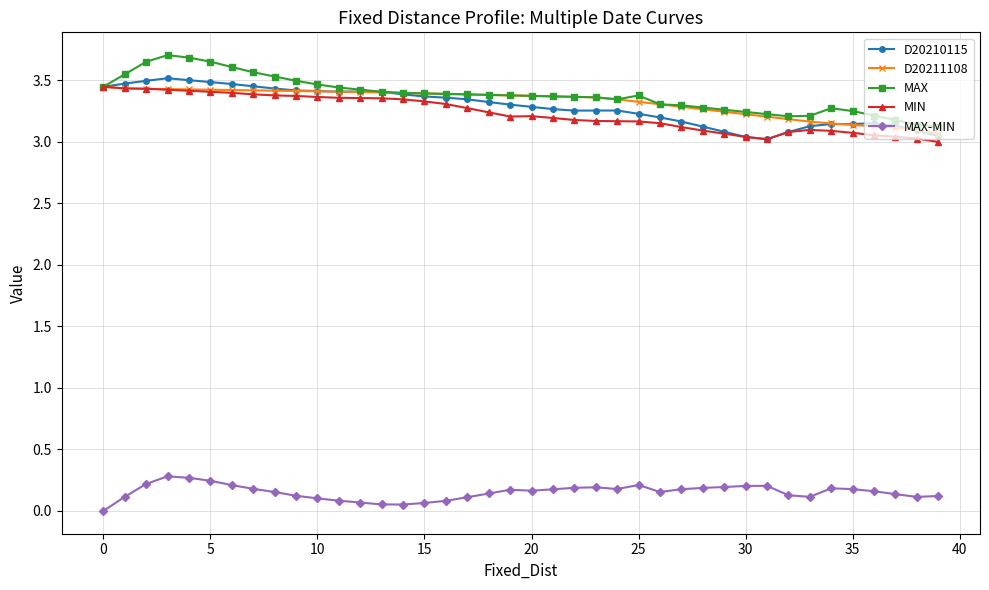

At how many categories does at least one series exceed 1?

40